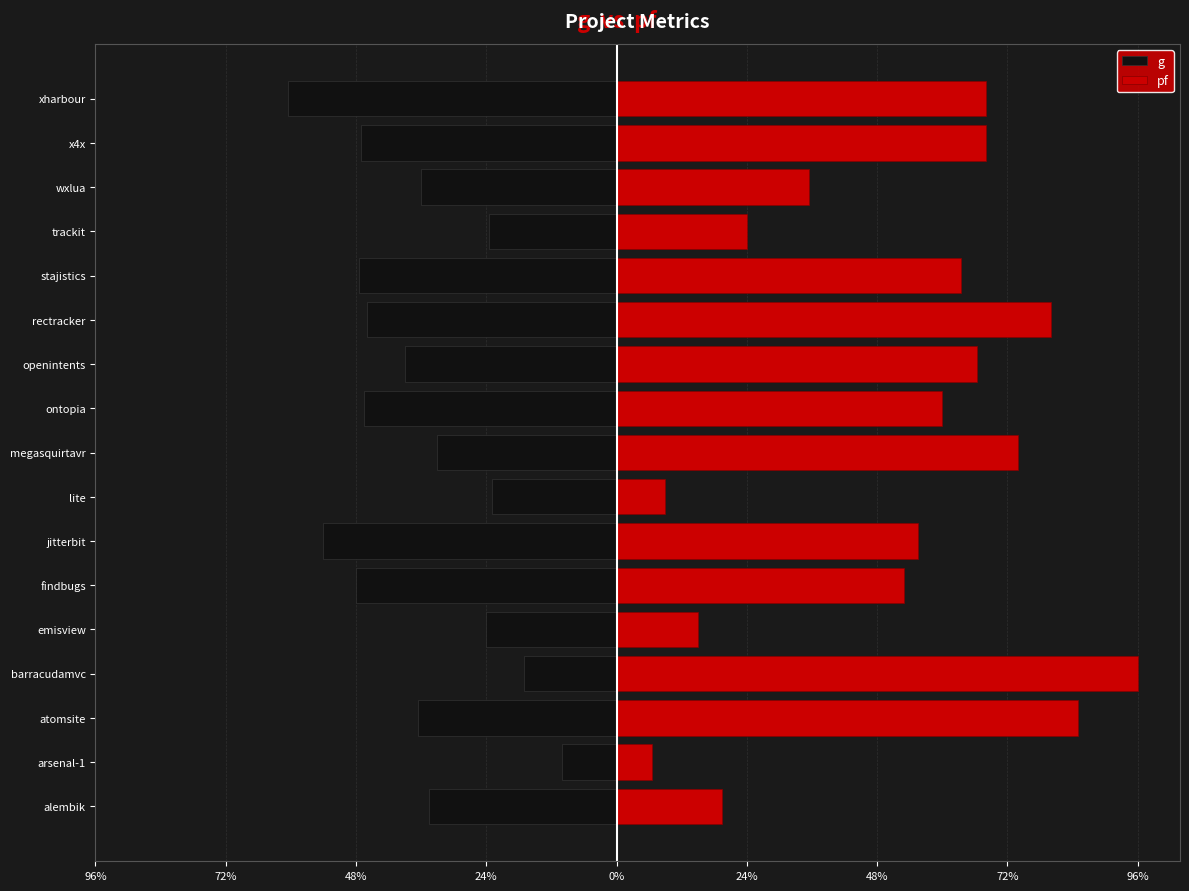

Is the value of g at barracudamvc greater than the value of pf at lite?

No